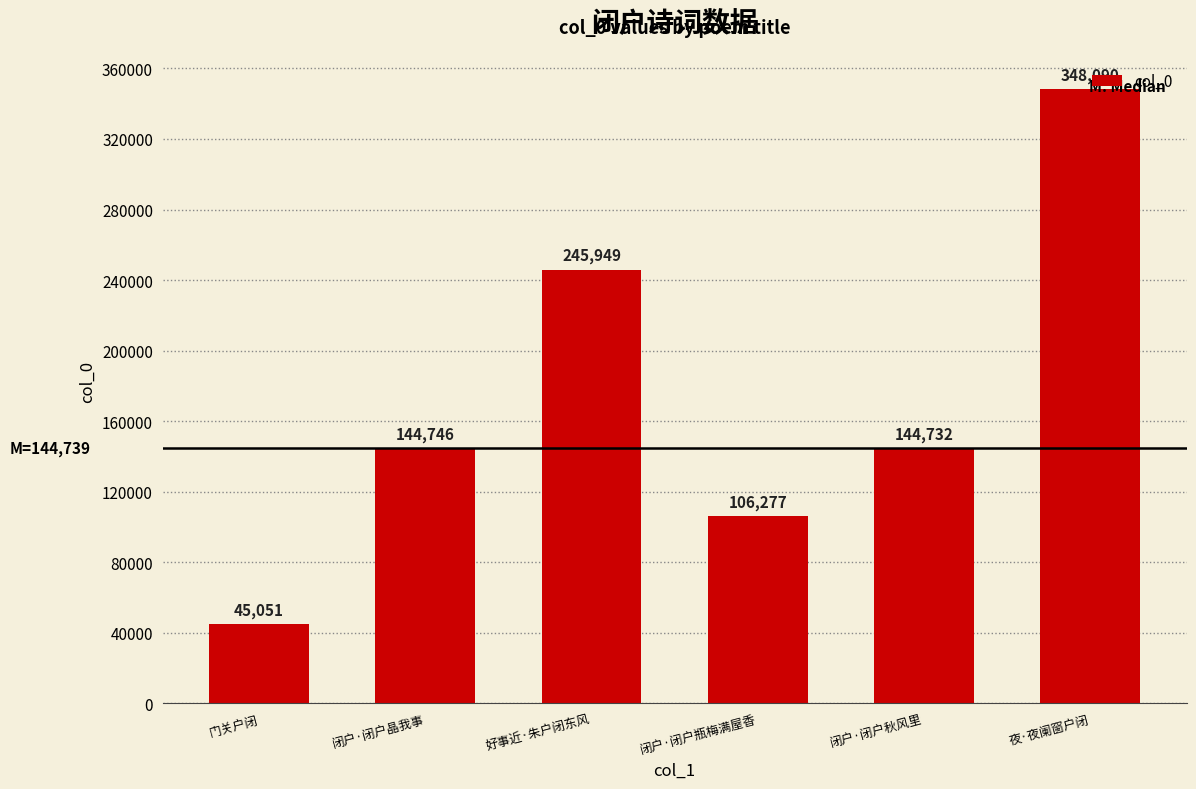

Count the values in the range 106277 to 245949.

4